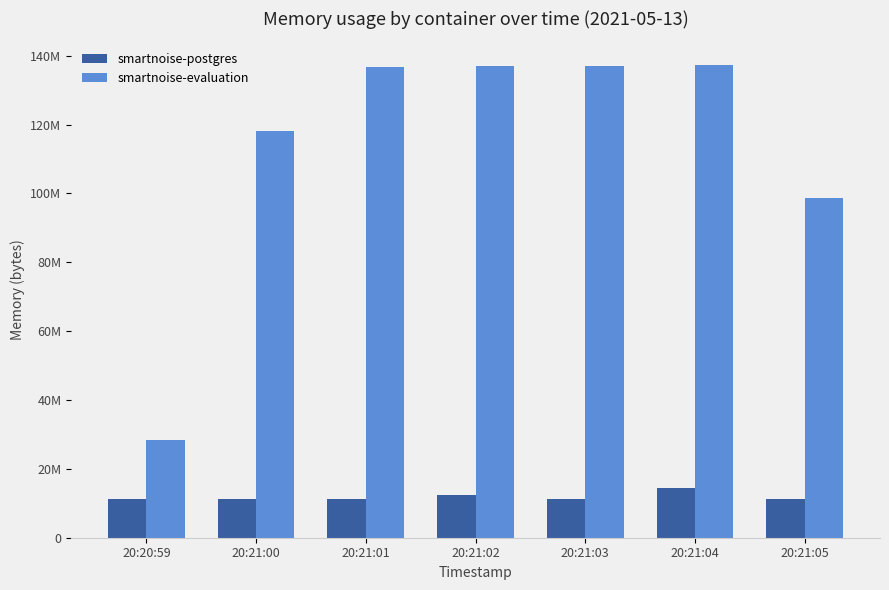

Which series changed the most between 20:20:59 and 20:21:05?

smartnoise-evaluation